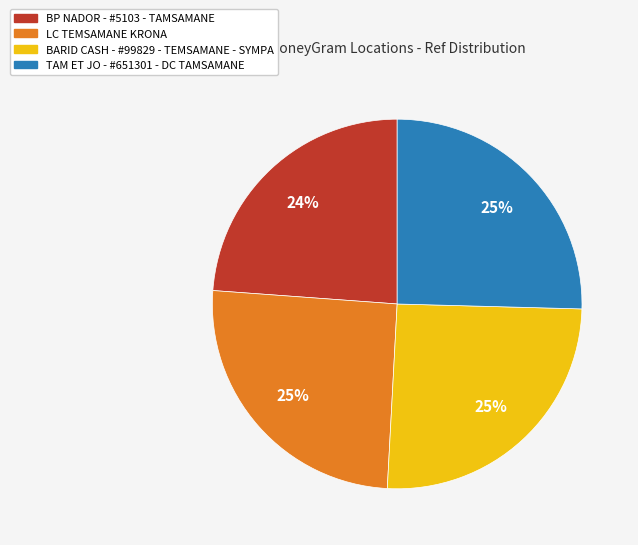

How many segments does this pie chart have?

4